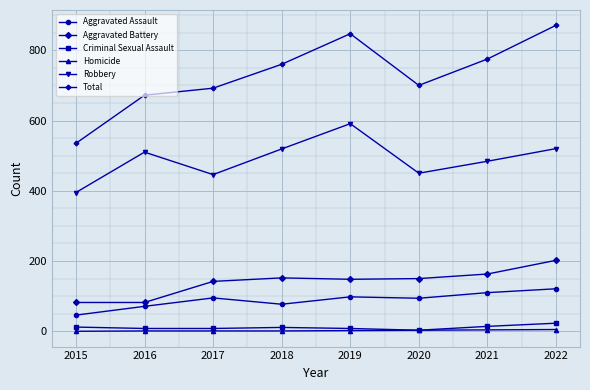

What is the lowest value of the Total series?

535